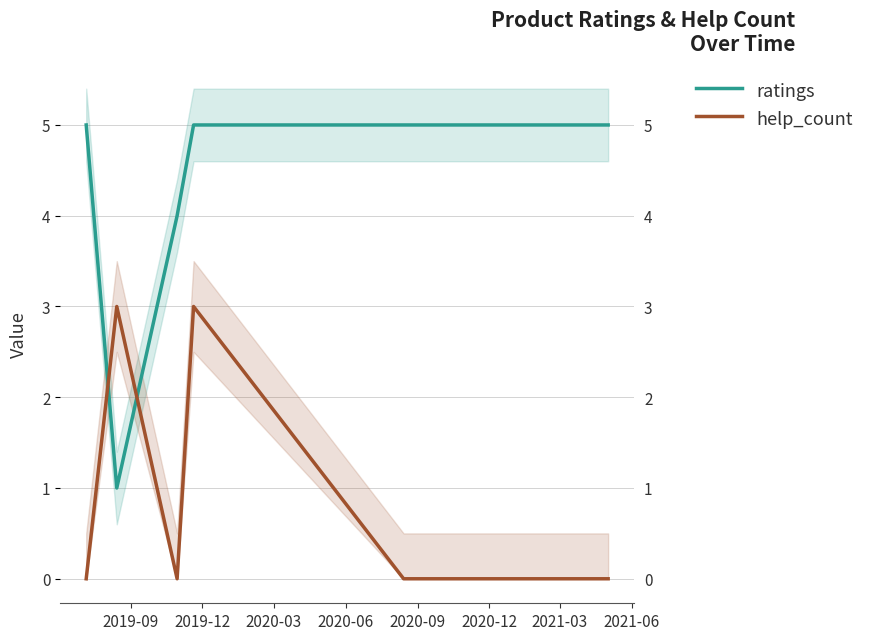

Is this an area chart (filled region under the line)?

No